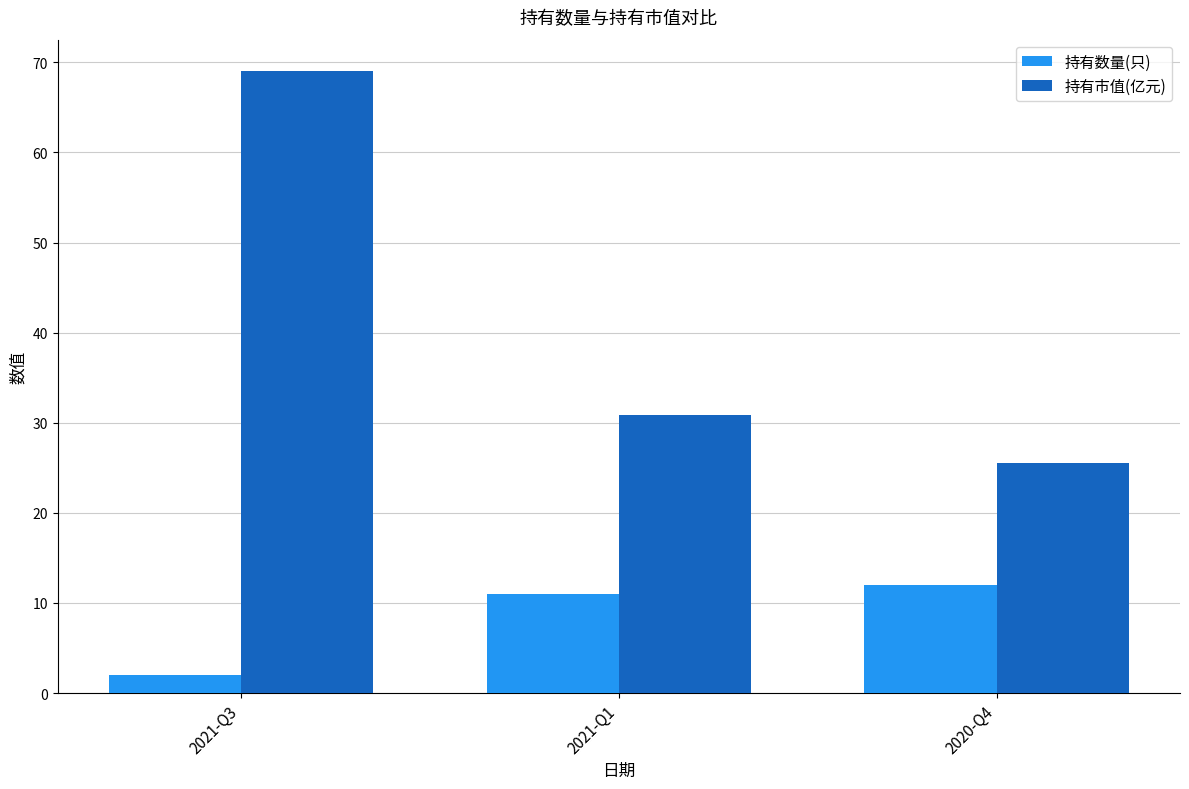

Which series has the largest total across all categories?

持有市值(亿元)